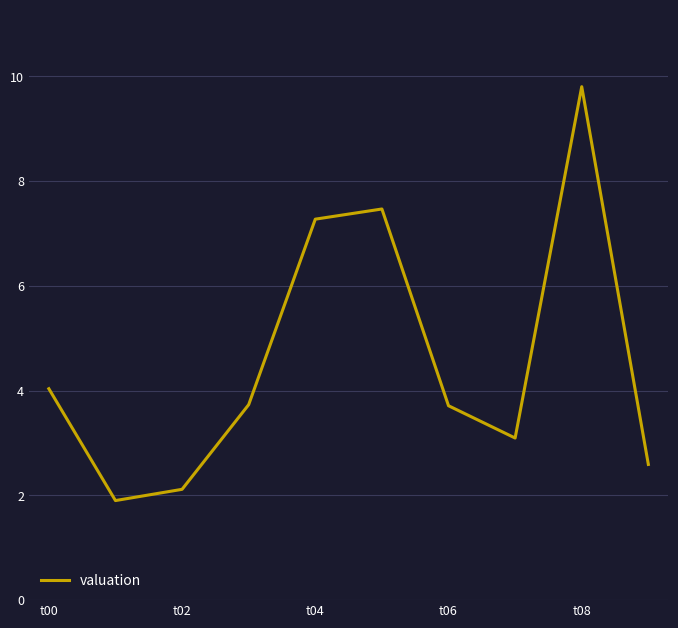

What is the sum of all values?

45.7